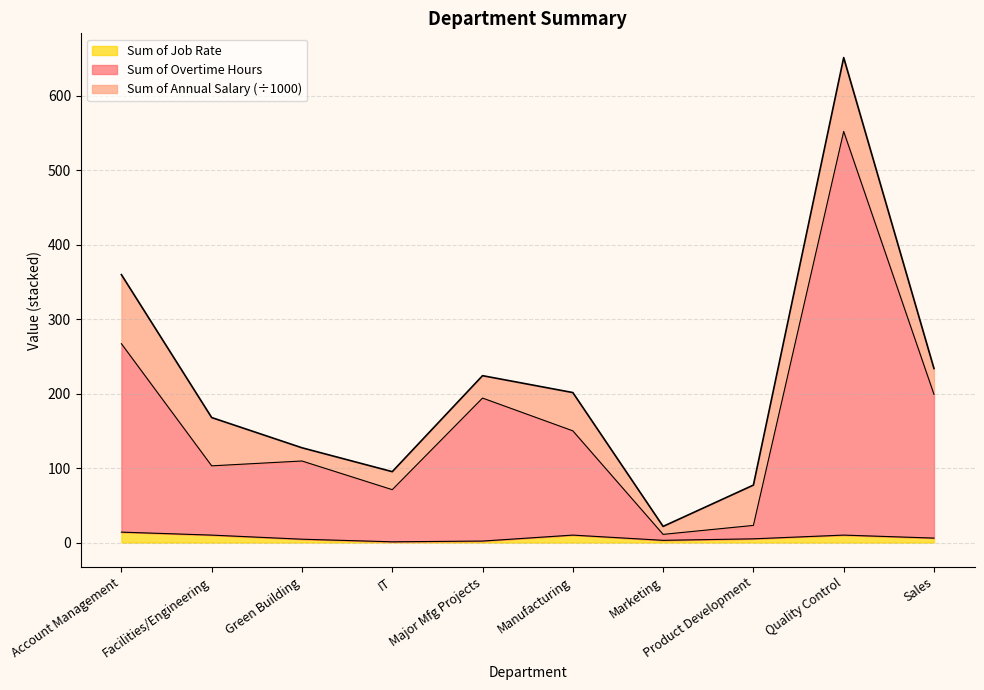

What value does the Sum of Overtime Hours series have at IT?

71.0